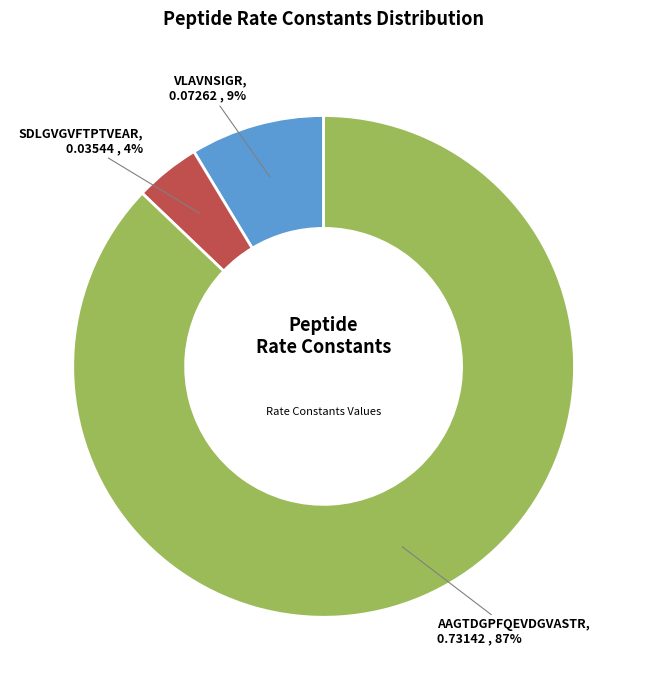

Is AAGTDGPFQEVDGVASTR the majority of the pie?

Yes